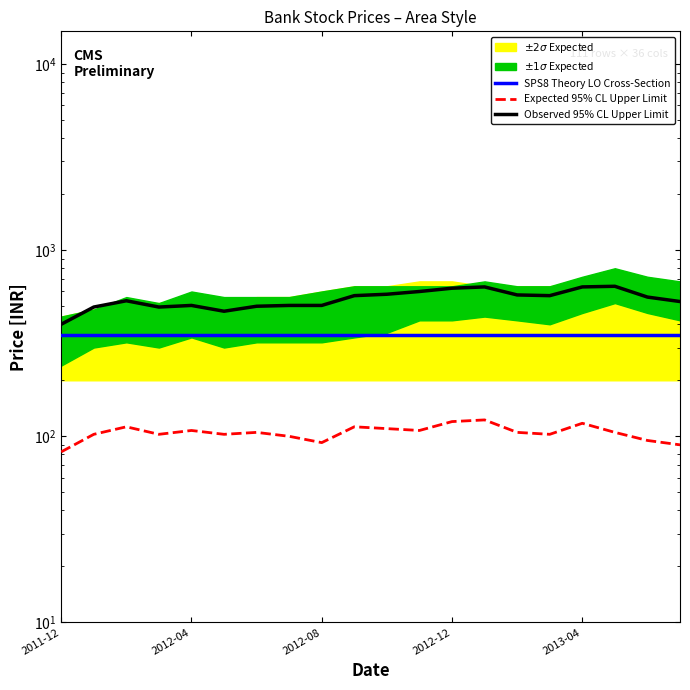

What is the total value across all series at 10?

1040.0